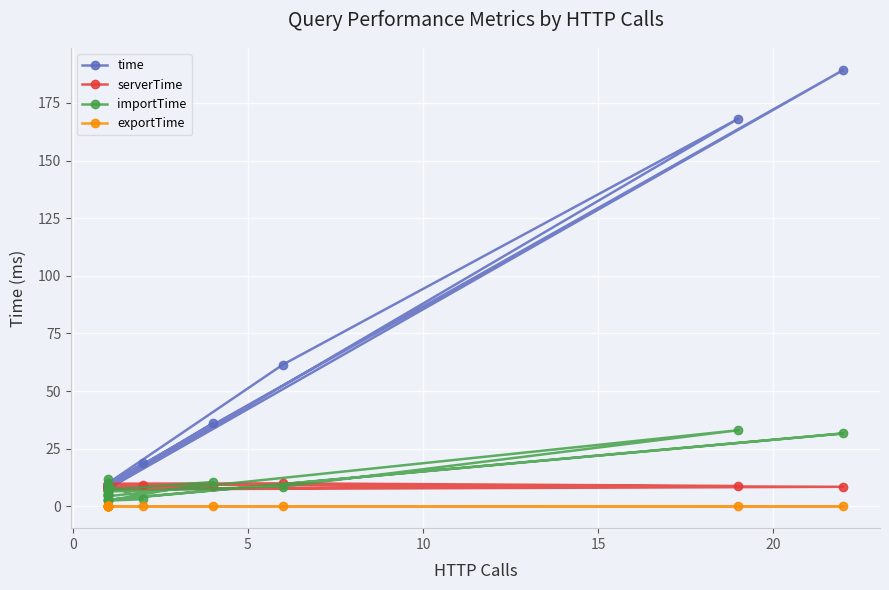

How many interior local valleys does the serverTime series have?

5